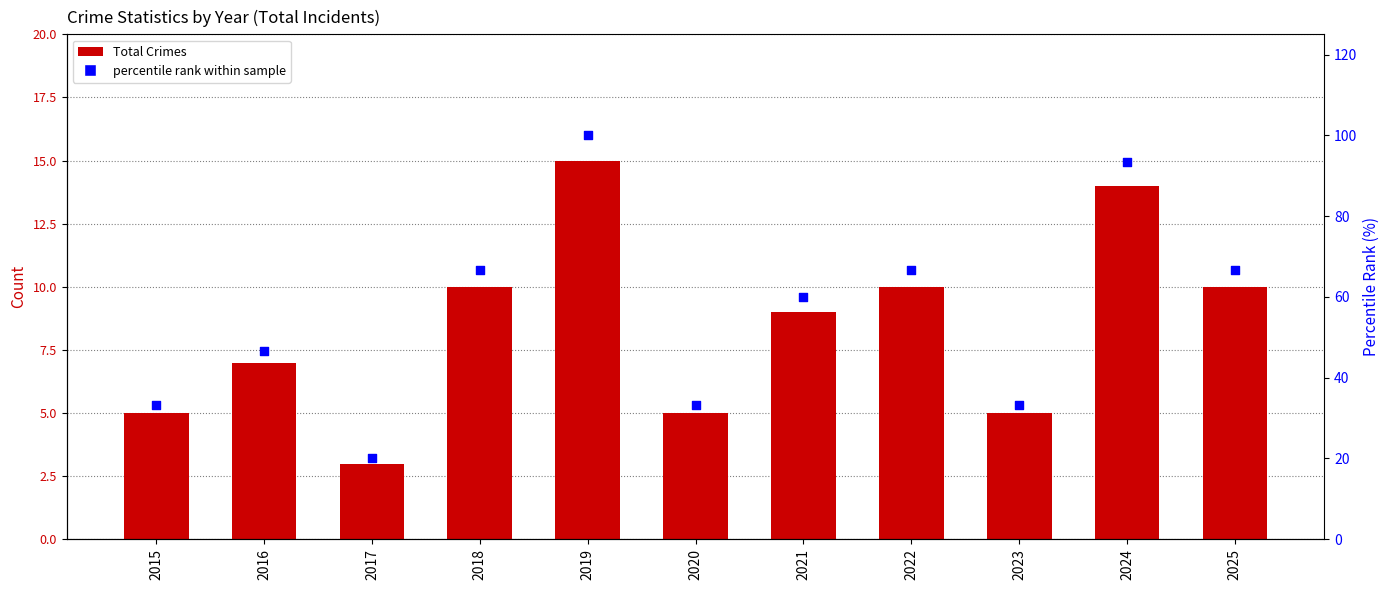

Is the value of percentile rank within sample at 2024 greater than the value of Total Crimes at 2015?

Yes